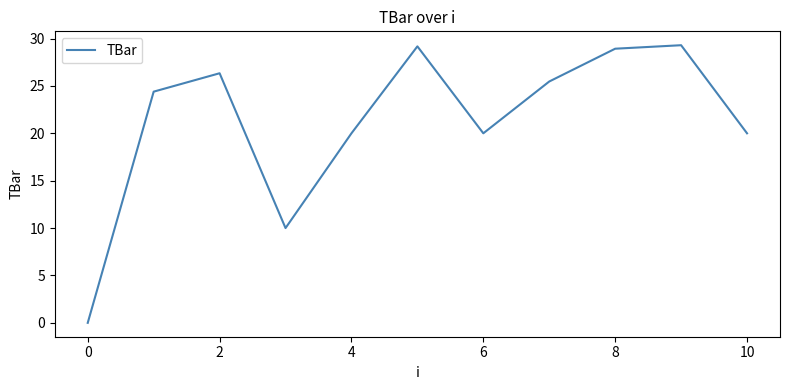

Does the chart display data point markers on the line(s)?

No